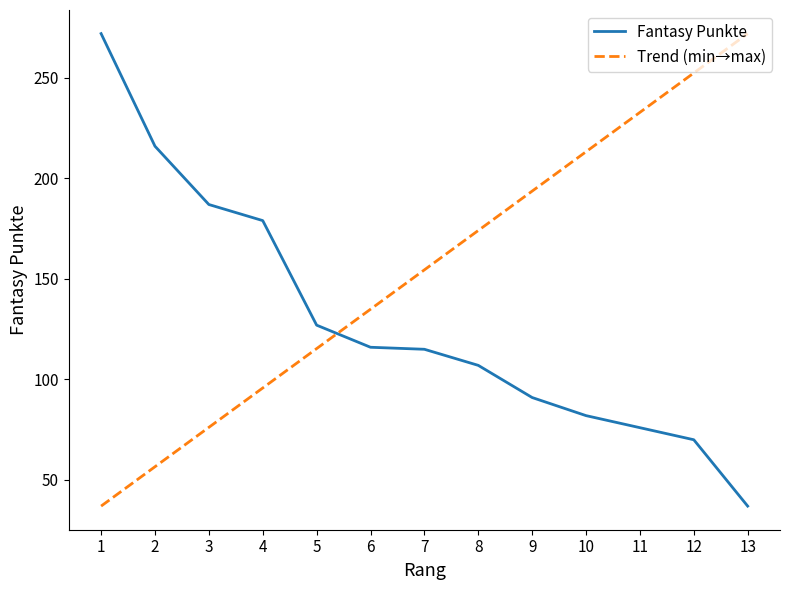

Reading left to right, transcribe all the data shown in this chart.

272	216	187	179	127	116	115	107	91	82	76	70	37